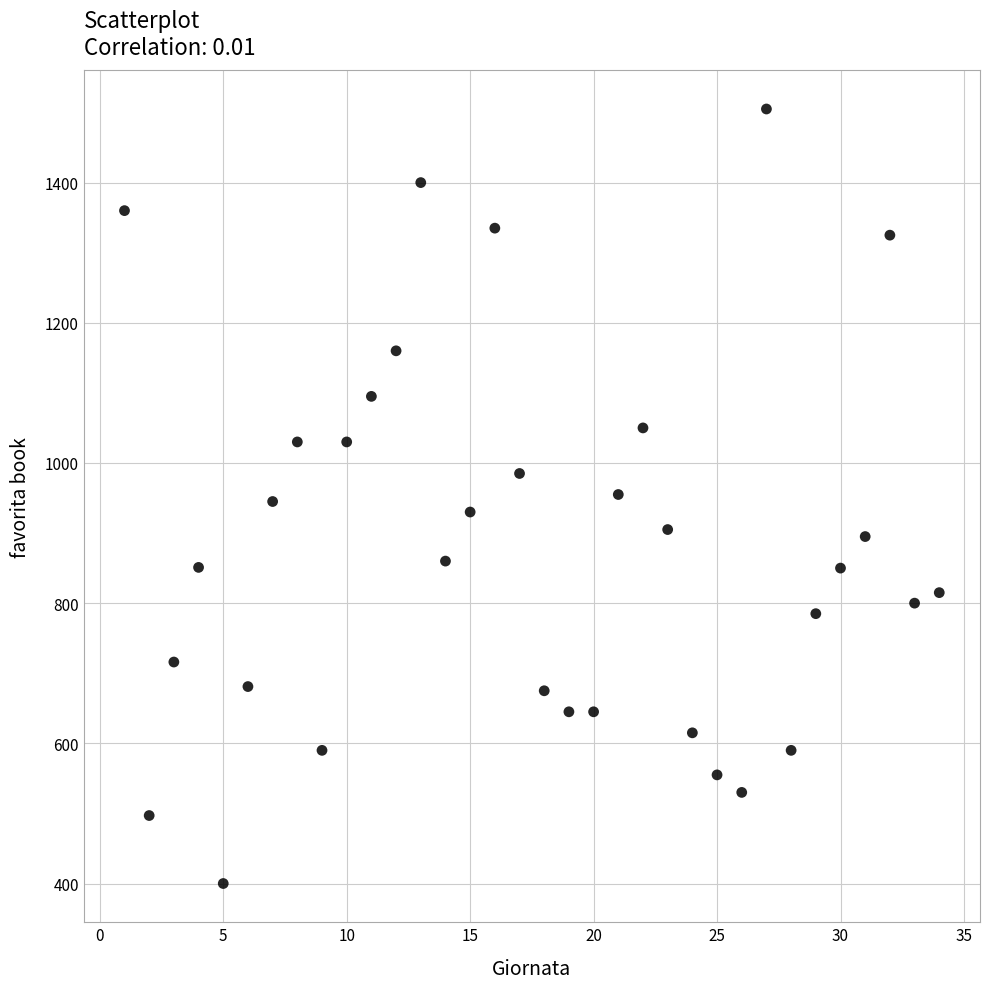

What is the range of X values (max minus min)?

33